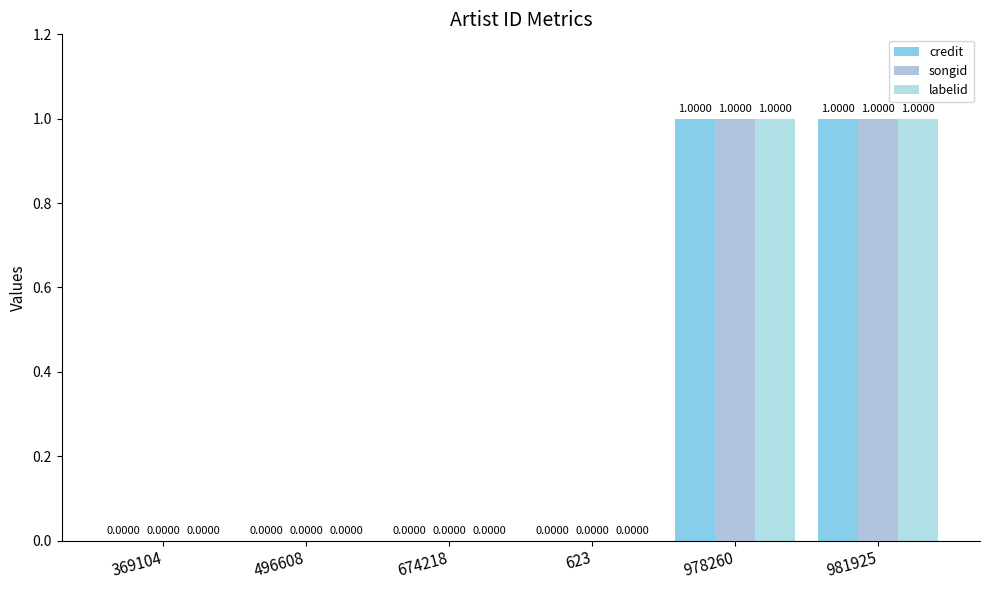

At how many categories does at least one series exceed 0?

2